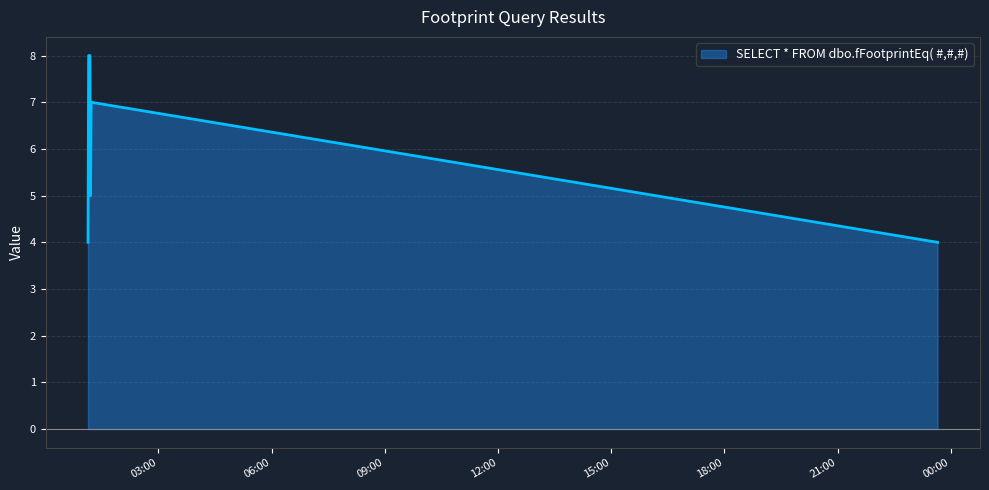

Count the number of categories in the chart.

6